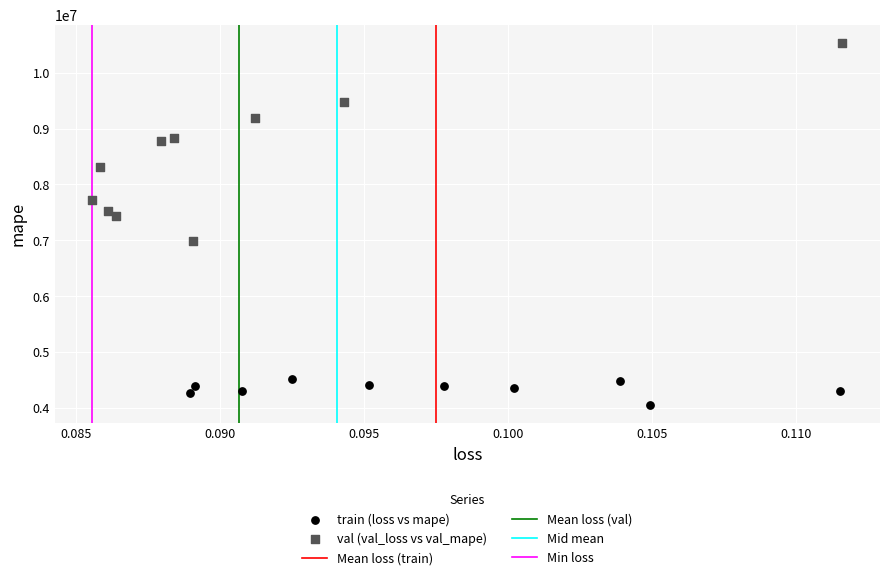

Which series reaches the minimum Y coordinate?

train (loss vs mape)